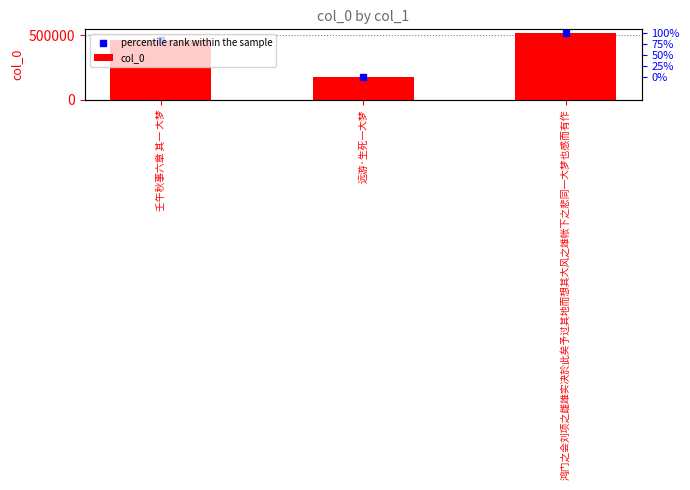

True or false: the data shows 793024 at 鸿门之会刘项之雌雄实决於此矣予过其地而想其大风之雄帐下之悲同一大梦也感而有作.

False